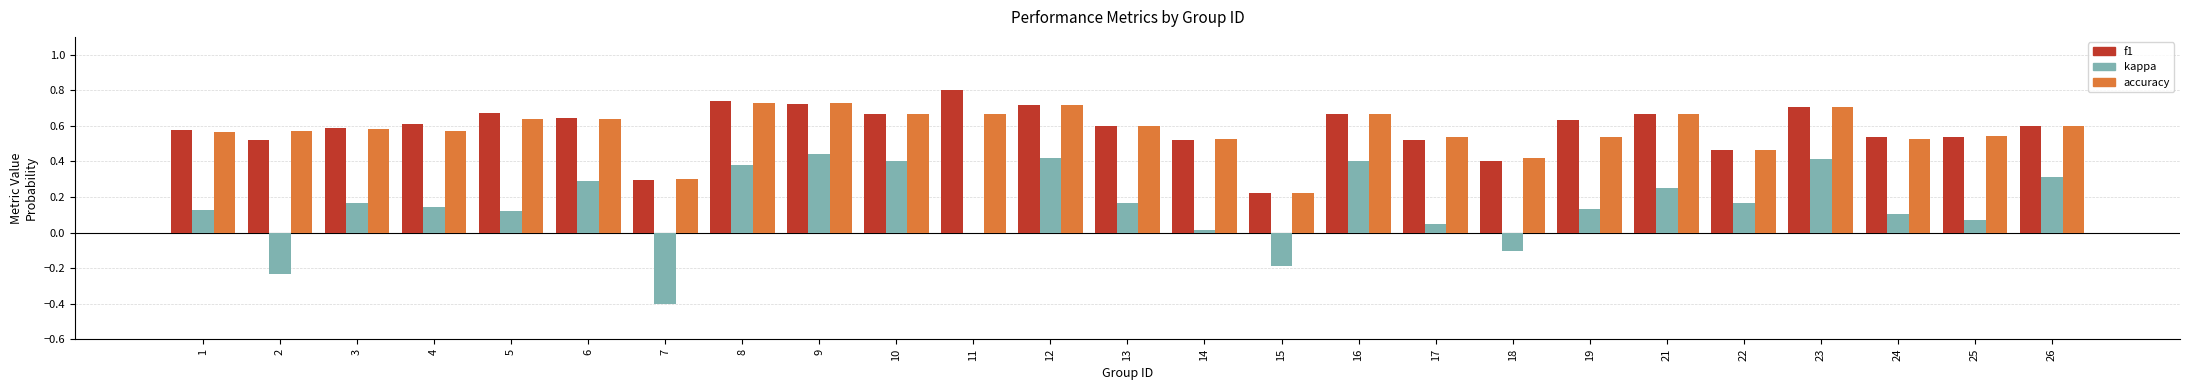

Count the number of categories in the chart.

25